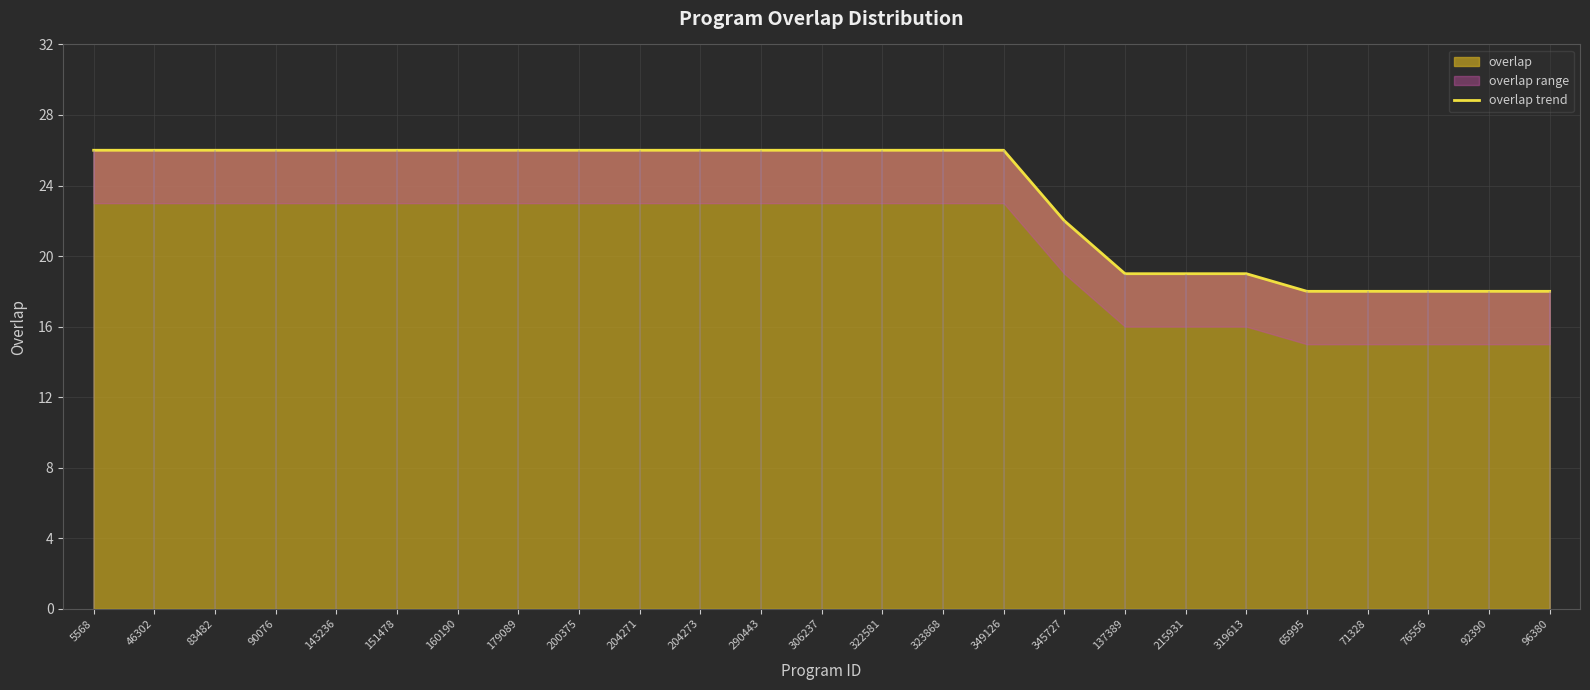

The chart shows a value of 7 at 137389. True or false?

False